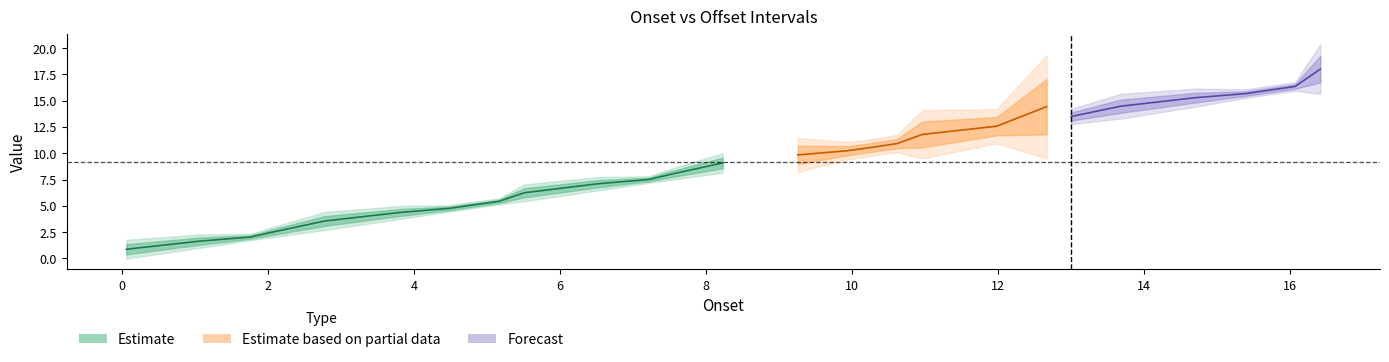

True or false: offset and onset cross at least once.

False